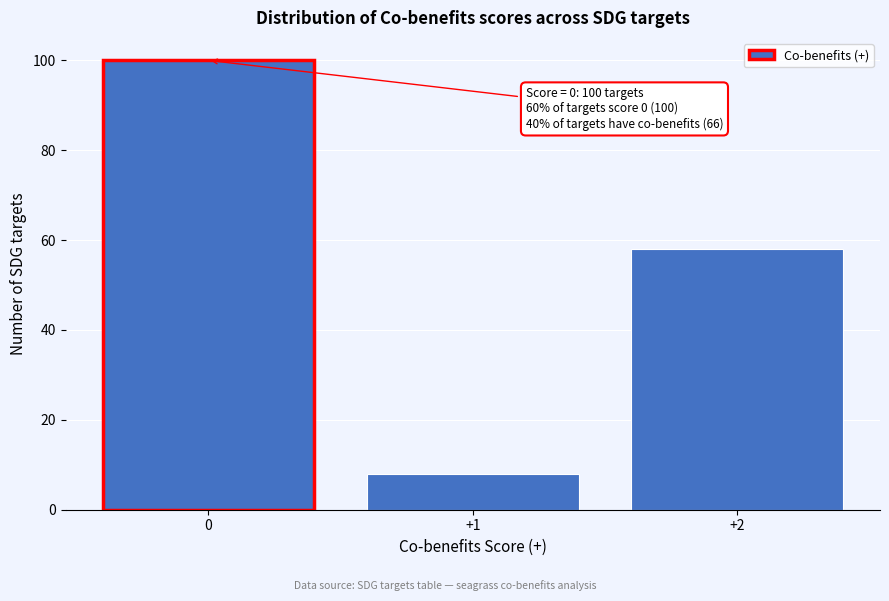

Reading left to right, what are all the values shown in this chart?

100	8	58